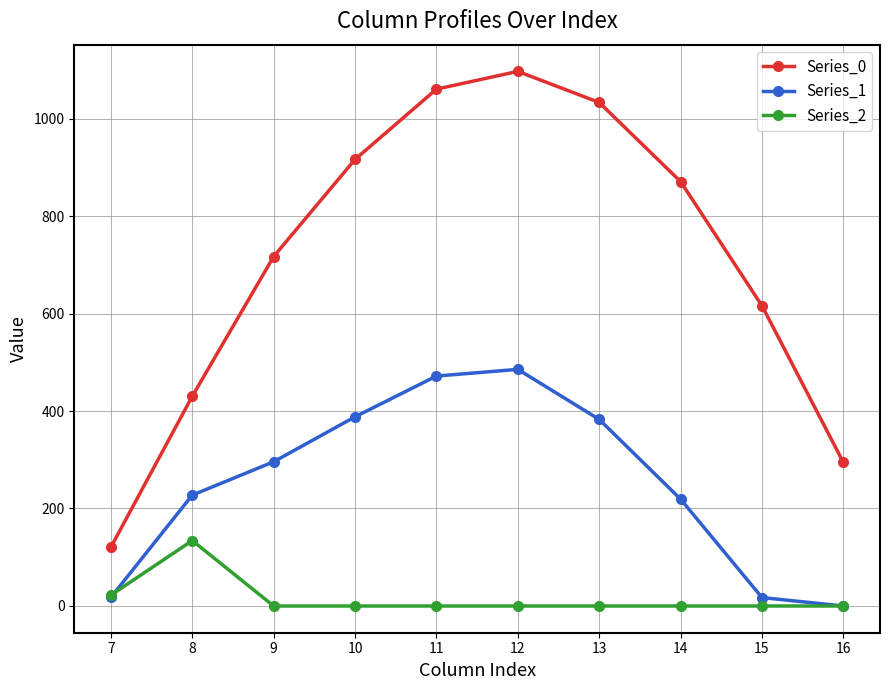

Where is Series_0 nearest to the value 608?

15